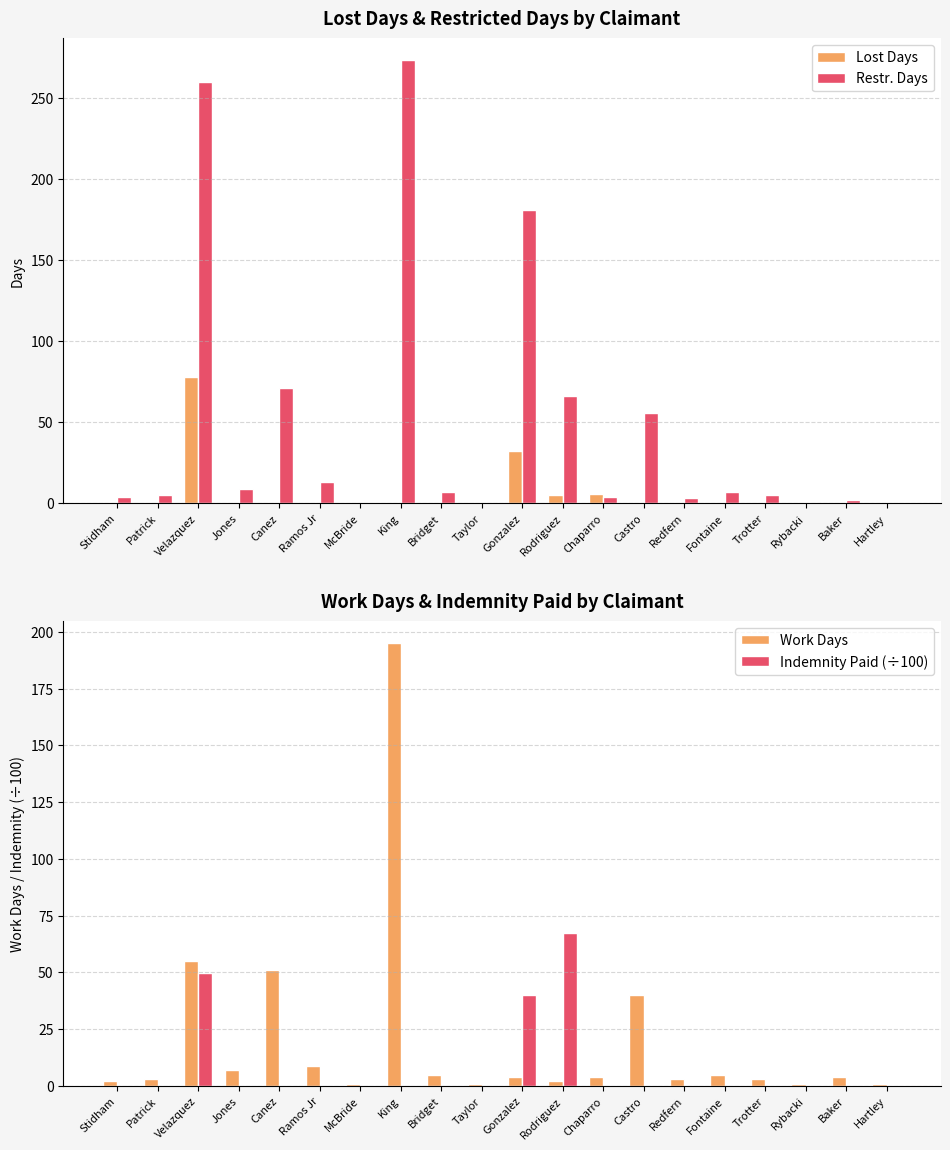

How many positive values does the Indemnity Paid (÷100) series have?

3